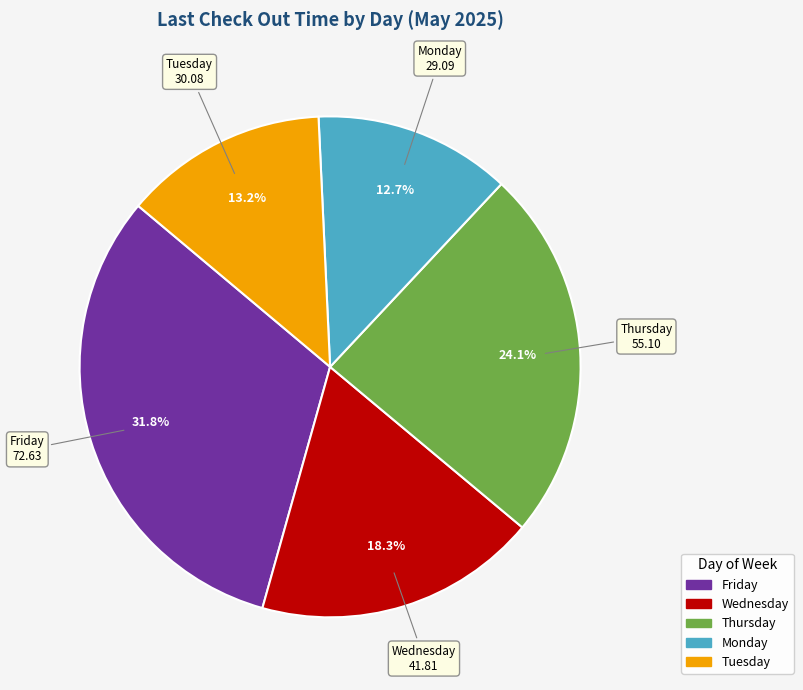

Is there a majority slice in this chart?

No